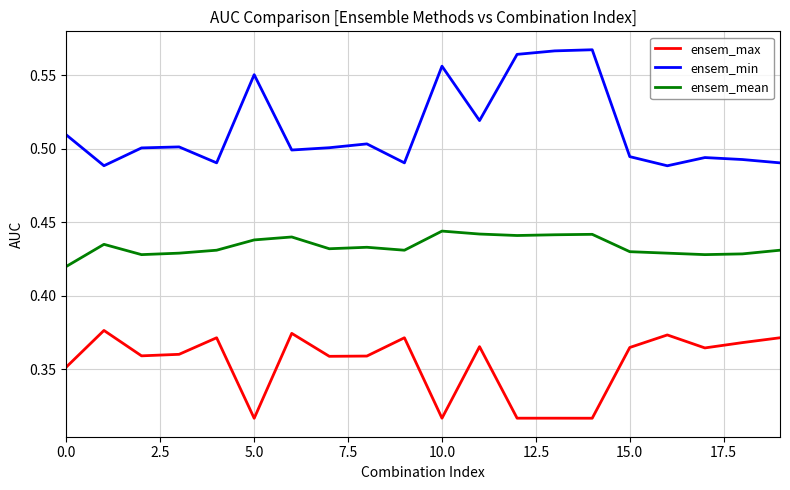

Which series has the largest range (max minus min)?

ensem_min